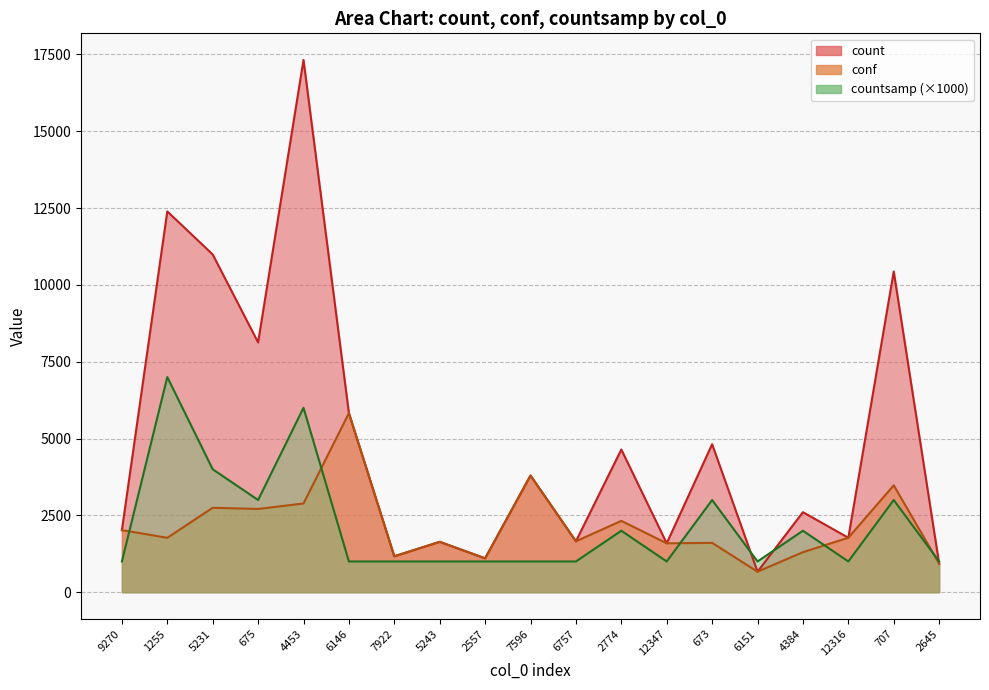

What is the value of the count point at the 11th from the left?

1656.0